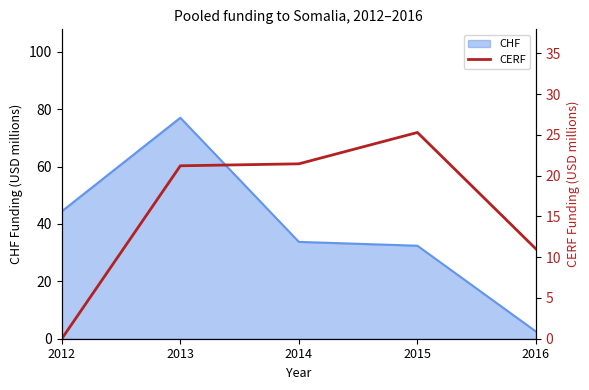

How many interior local peaks (higher than both neighbors) does the data have?

1